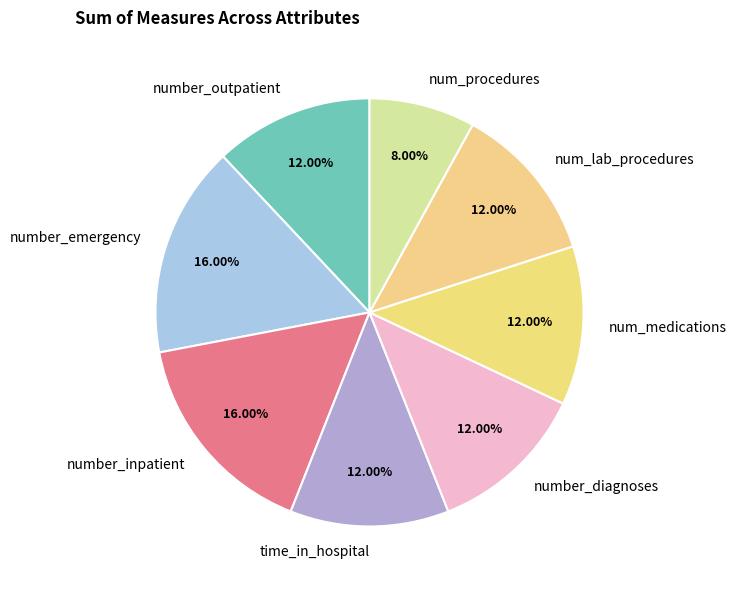

Which category has the smallest portion of the pie?

num_procedures